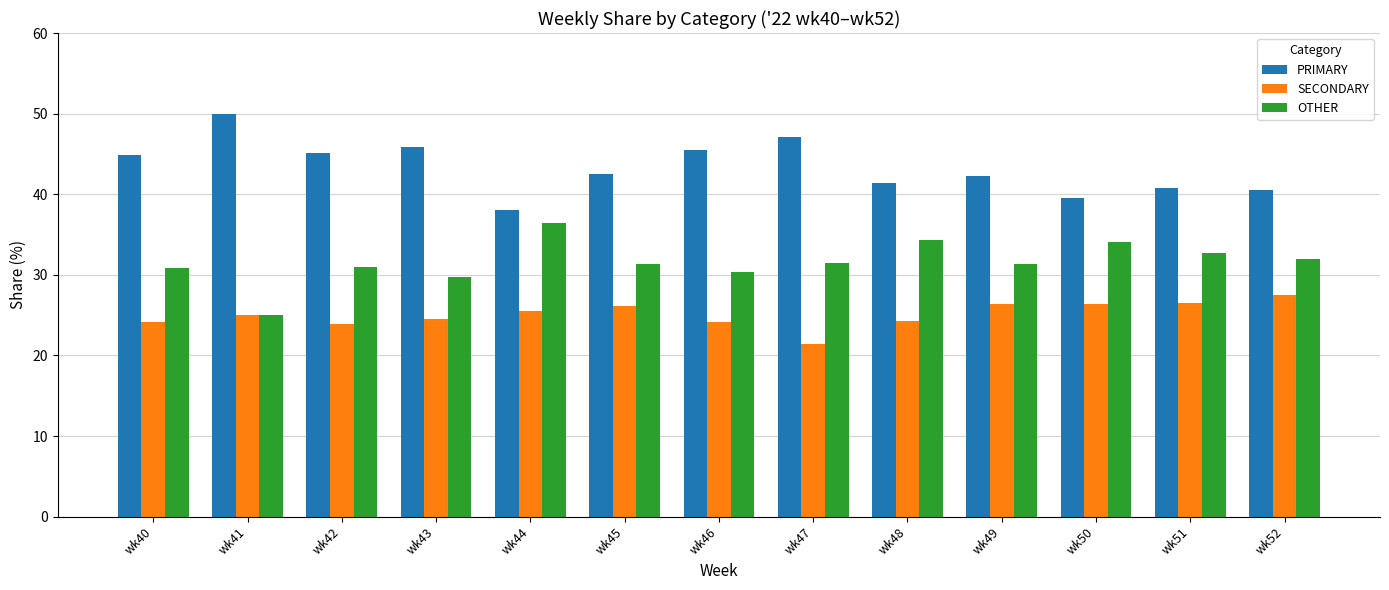

What is the difference between the highest and lowest values at wk43?

21.4